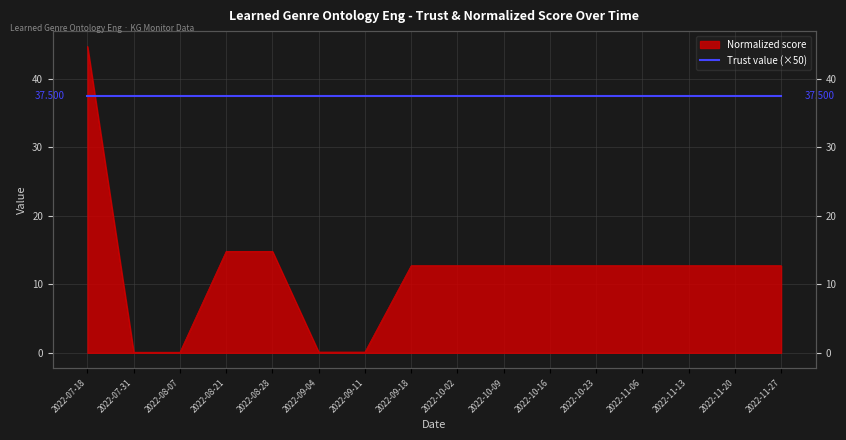

Between 2022-10-23 and 2022-11-06, which is larger?

2022-10-23